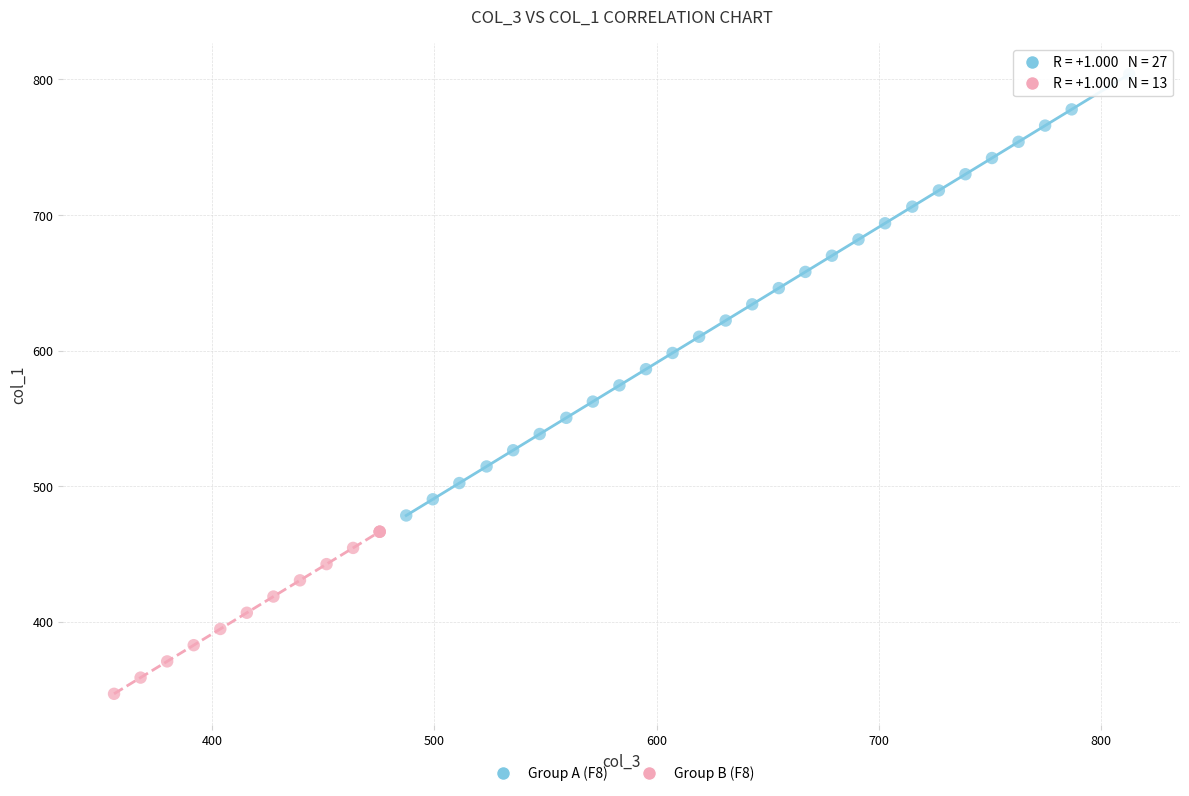

Which series has the largest Y range (max minus min)?

Group A (F8)